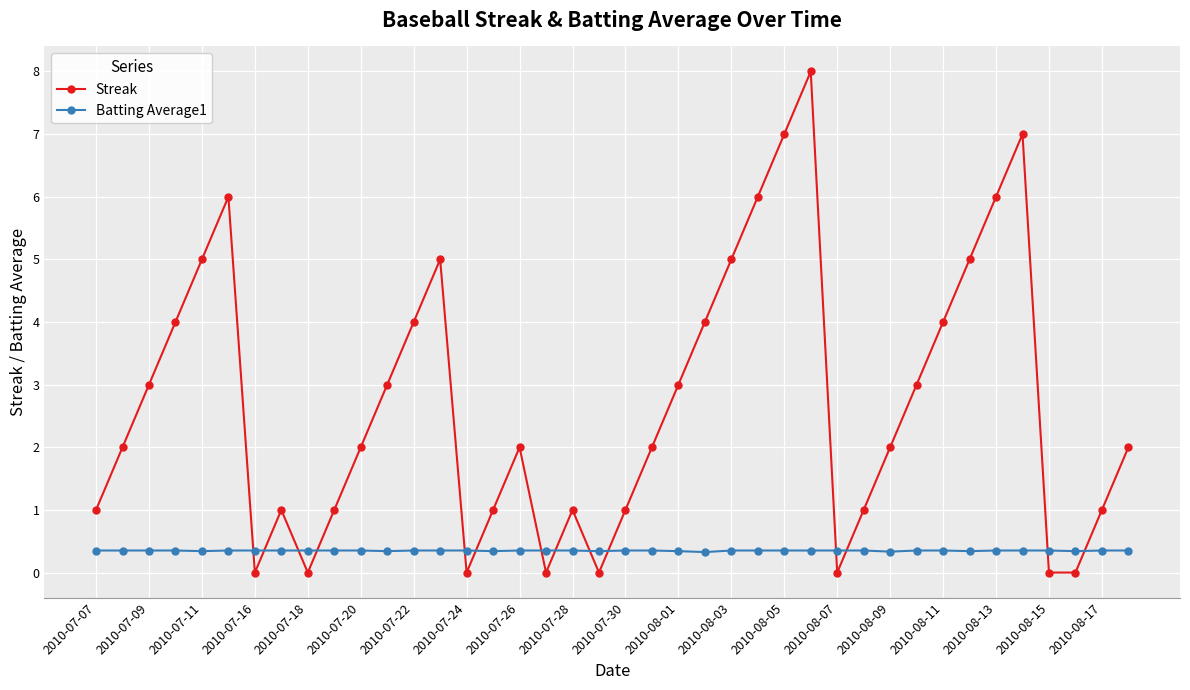

What is the average value of the Batting Average1 series?

0.3